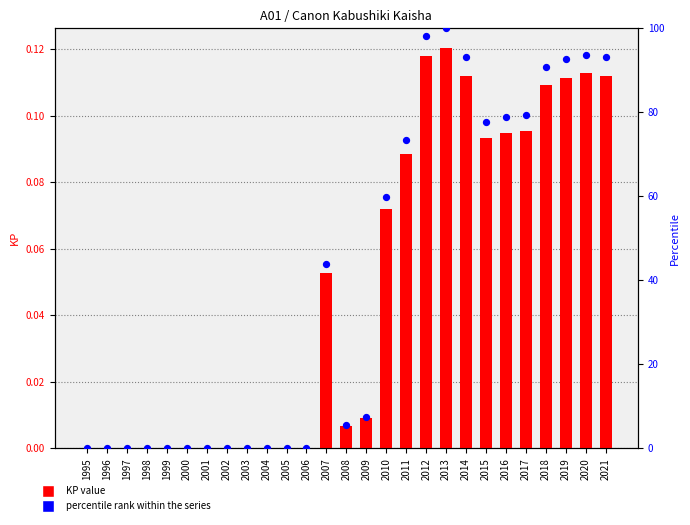

At which category is the sum across all series the highest?

2013